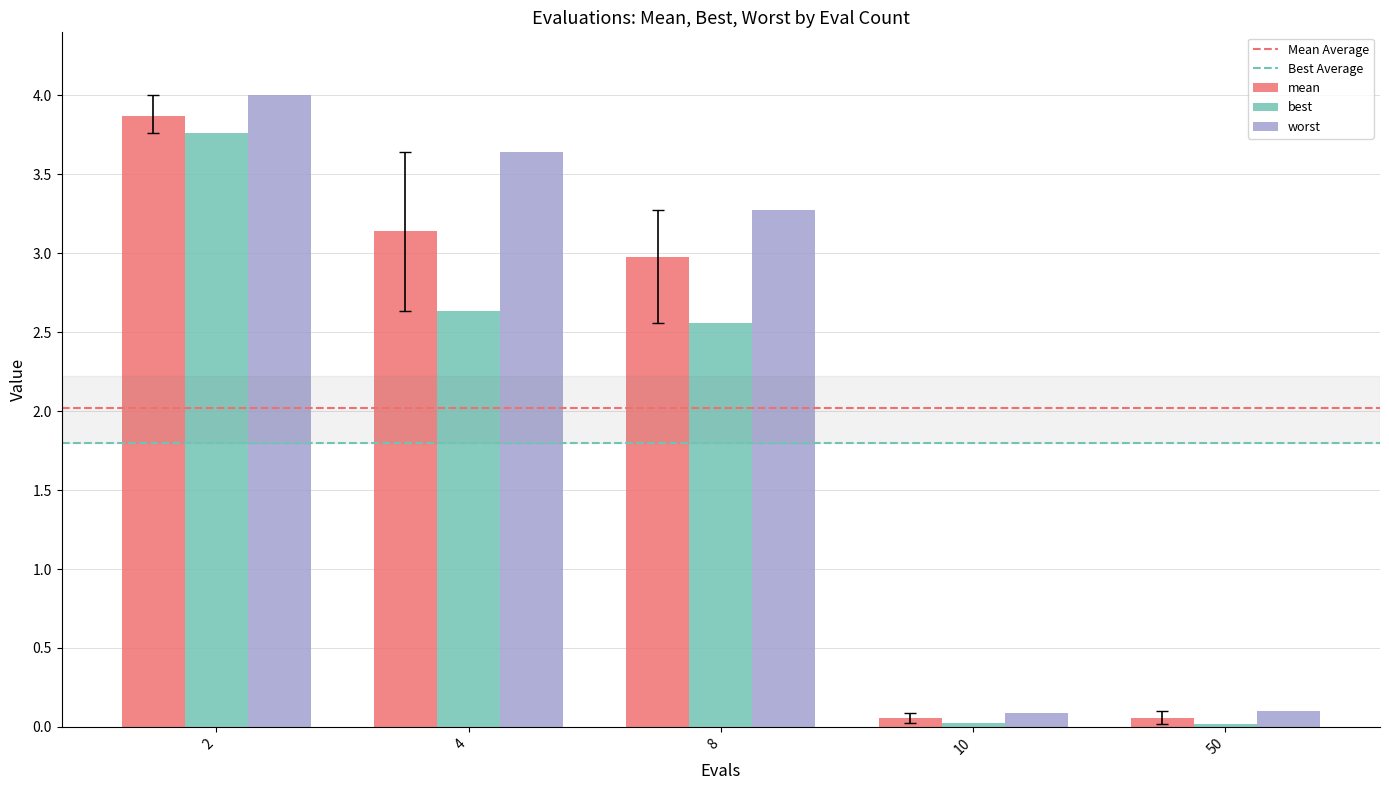

Which series has the largest total across all categories?

worst